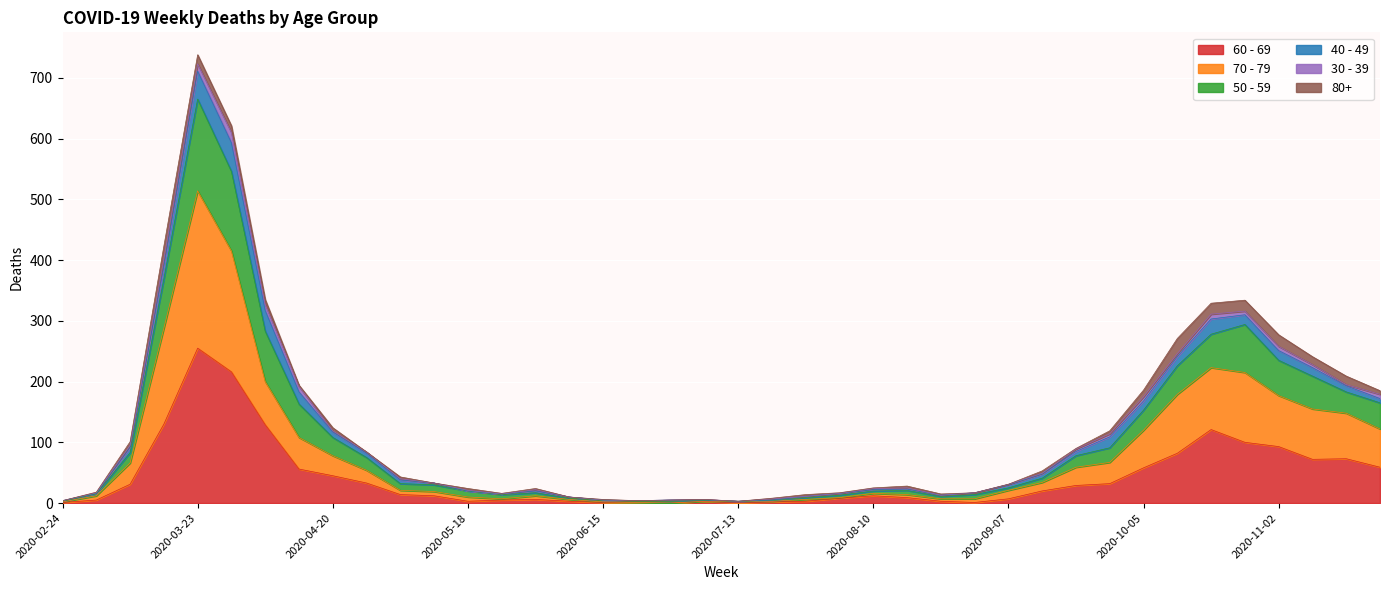

At which category is the sum across all series the highest?

2020-03-23